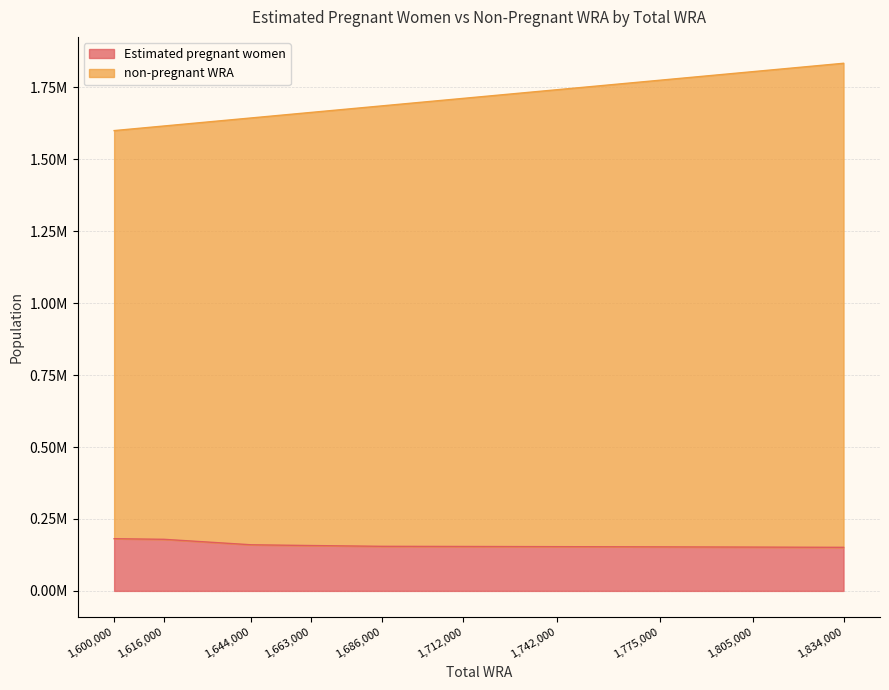

How many series are shown in this chart?

2